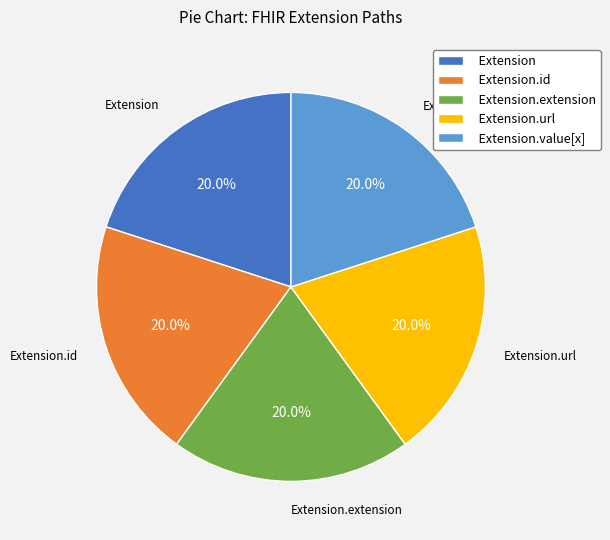

Is Extension.value[x] the majority of the pie?

No